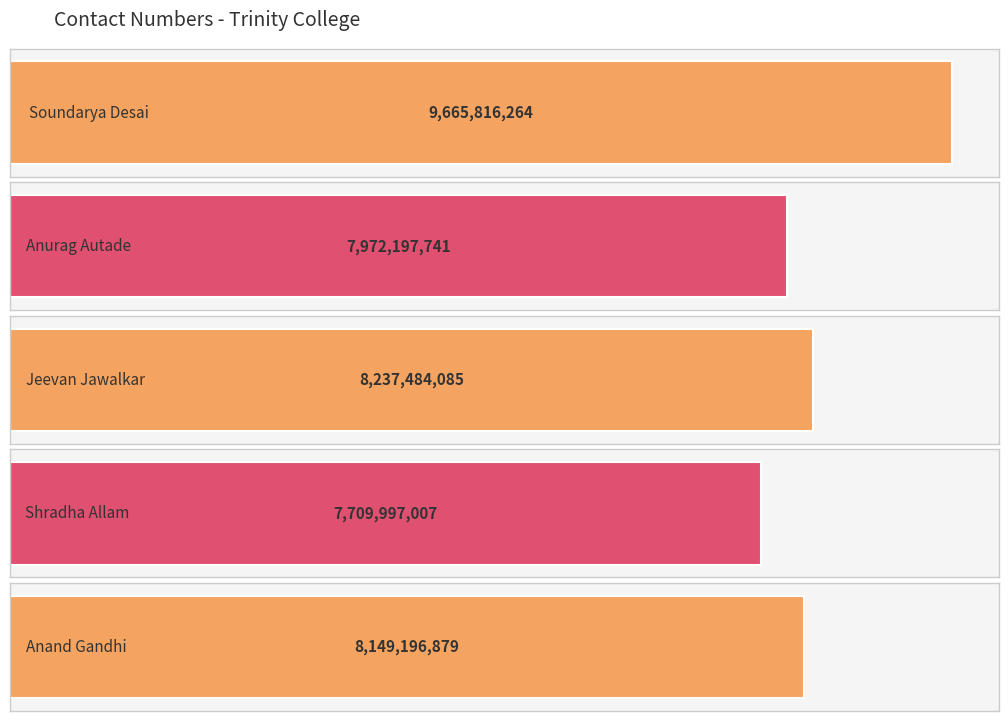

Which label corresponds to the largest value in the chart?

Soundarya Desai